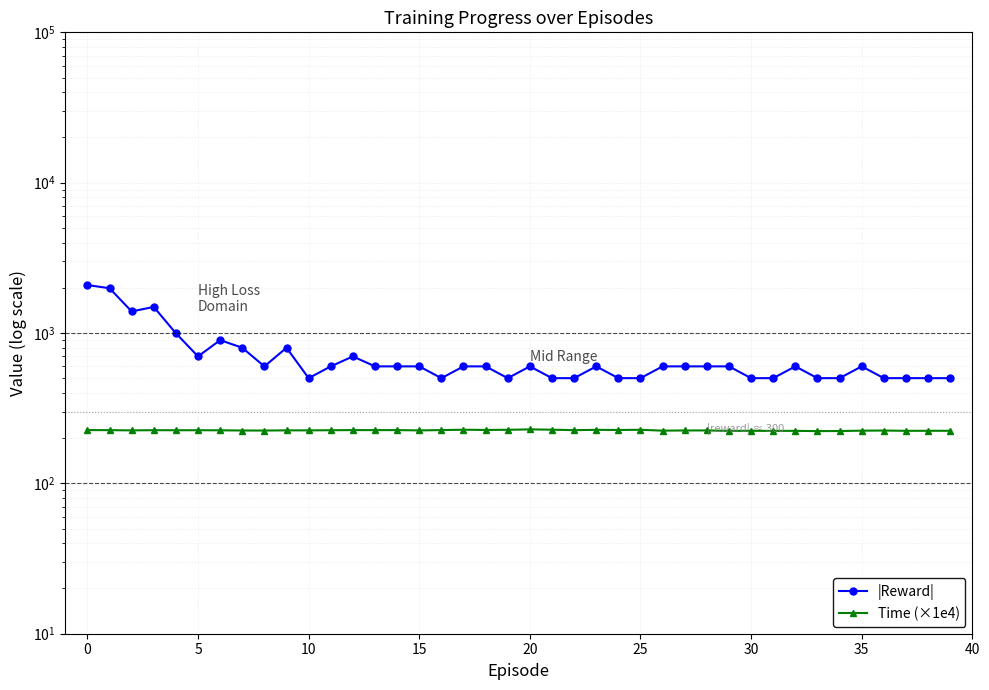

Is the value of Time (×1e4) at 32 greater than the value of |Reward| at 32?

No